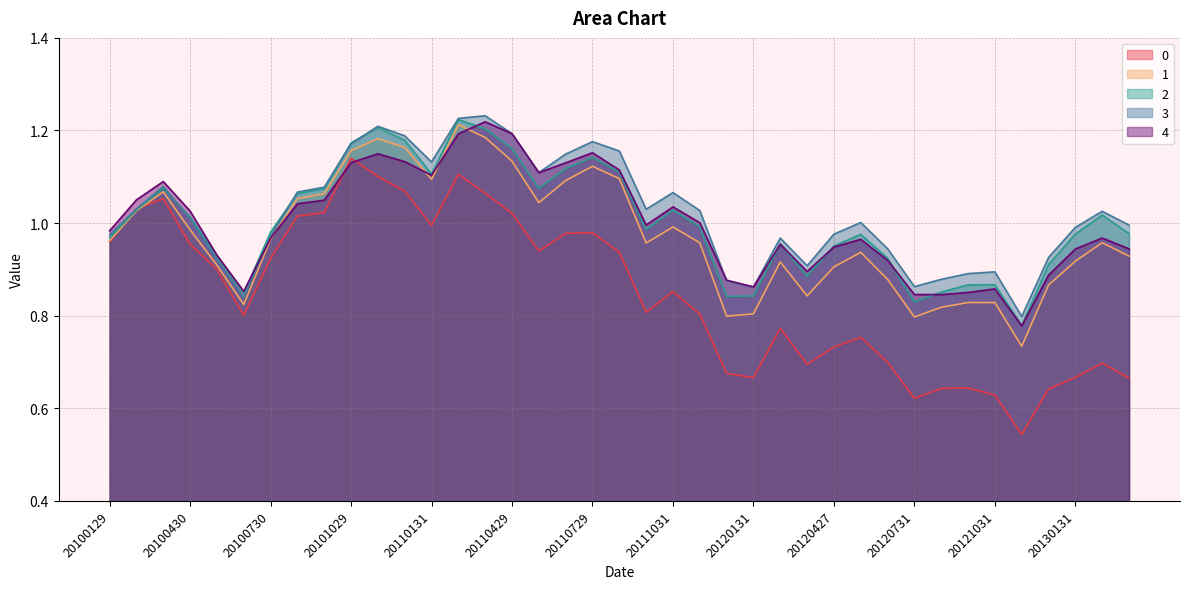

What is the value of the 3 point at the 12th from the left?

1.2